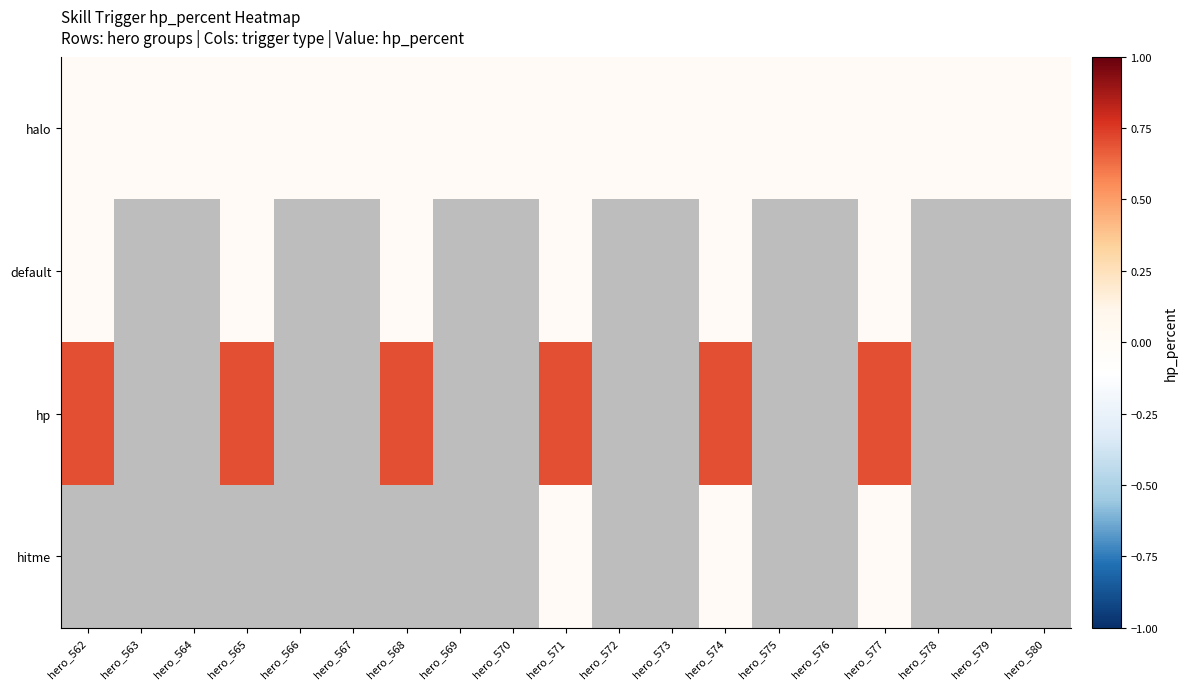

At how many categories does at least one series exceed 0?

6